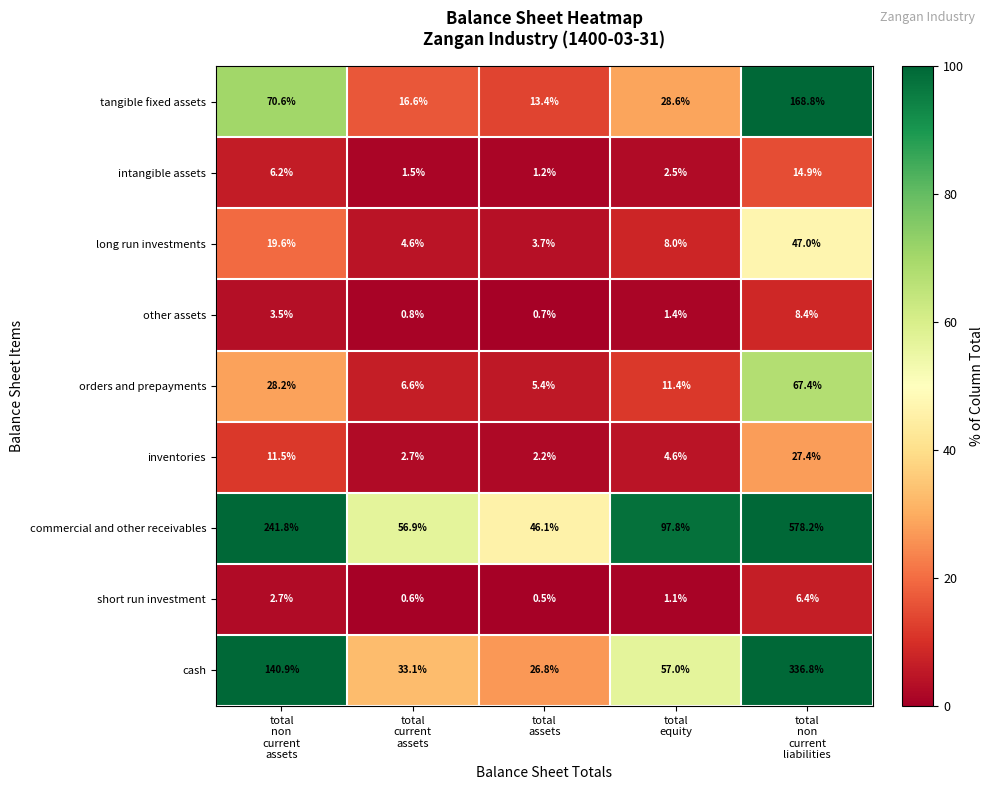

Which series has the widest spread of values?

commercial and other receivables